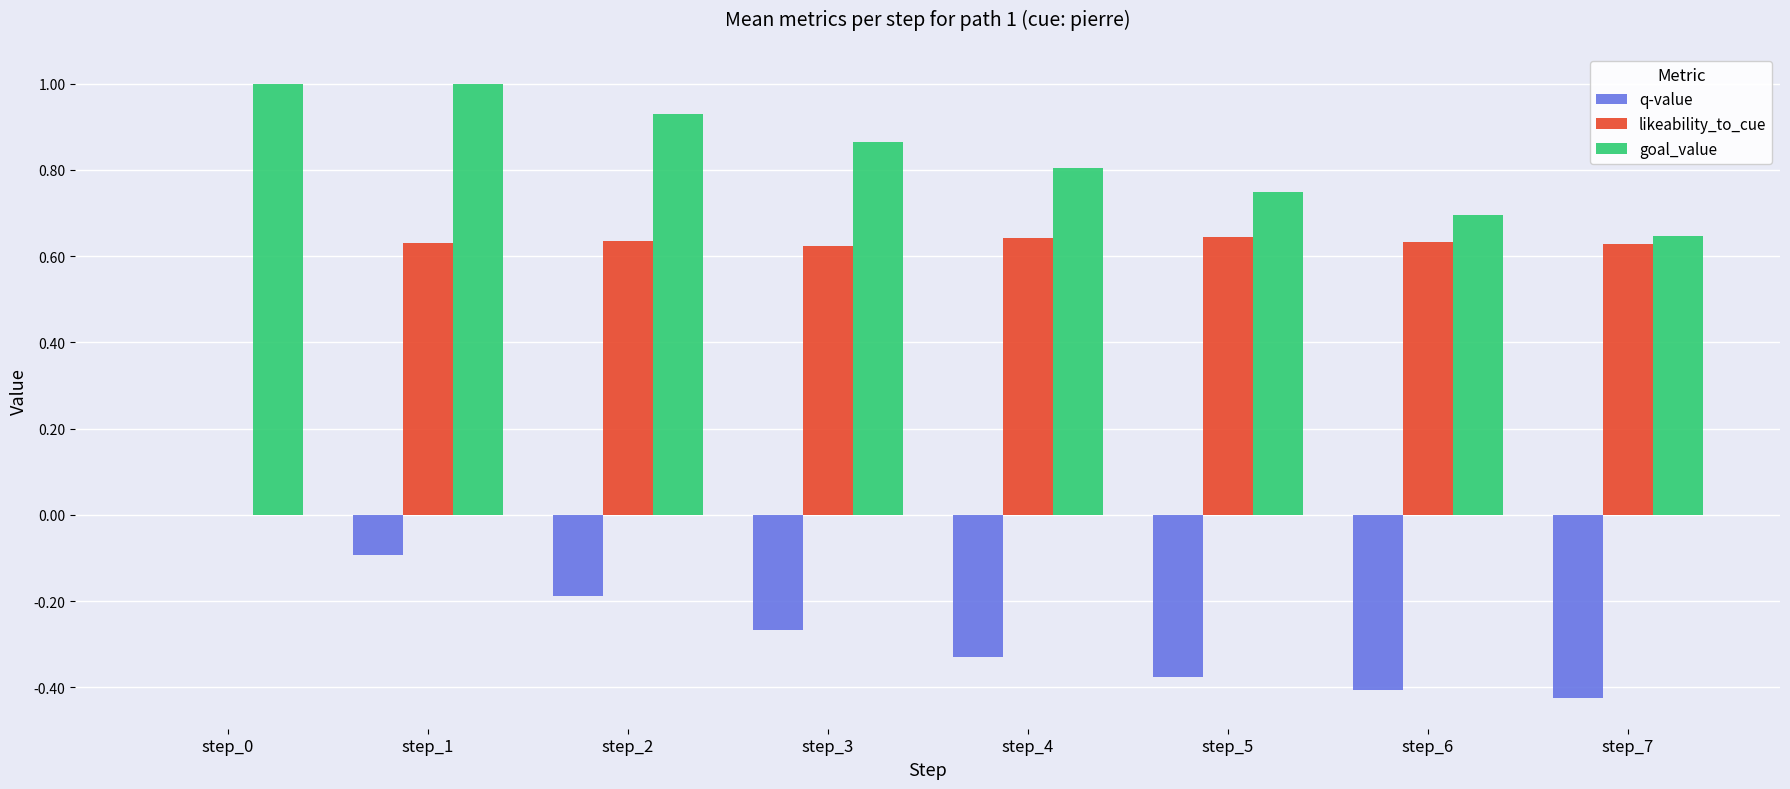

Between step_1 and step_4, which series saw the biggest shift?

q-value